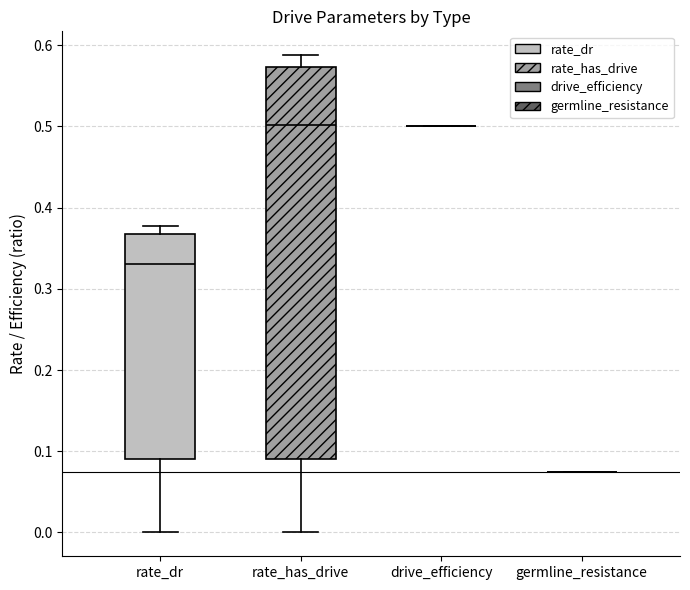

Comparing the boxes themselves (not the whiskers), which one is the tallest?

rate_has_drive